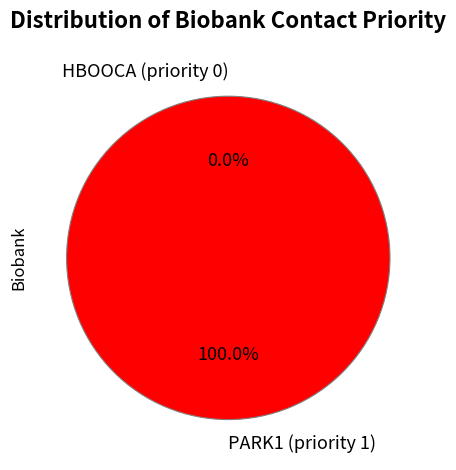

What percentage do PARK1 (priority 1) and HBOOCA (priority 0) together represent?

100.0%